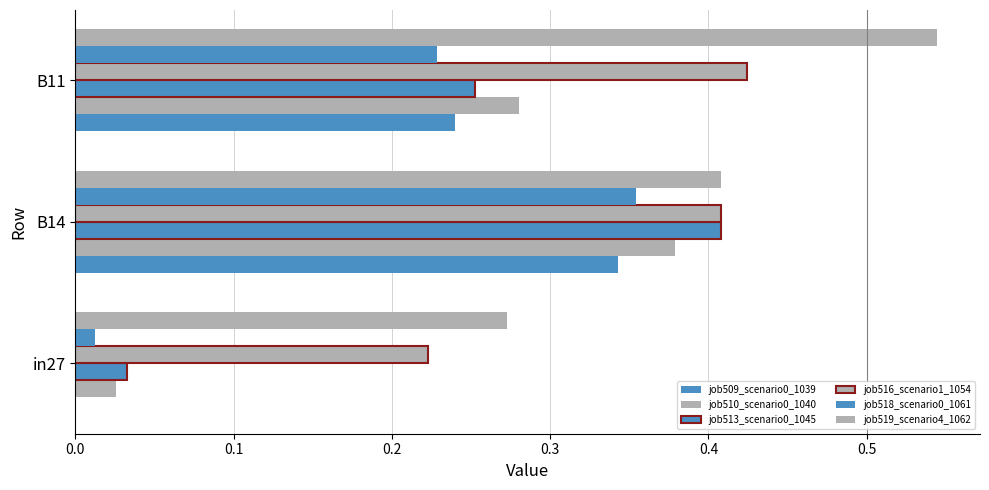

How many data points does each series have?

3